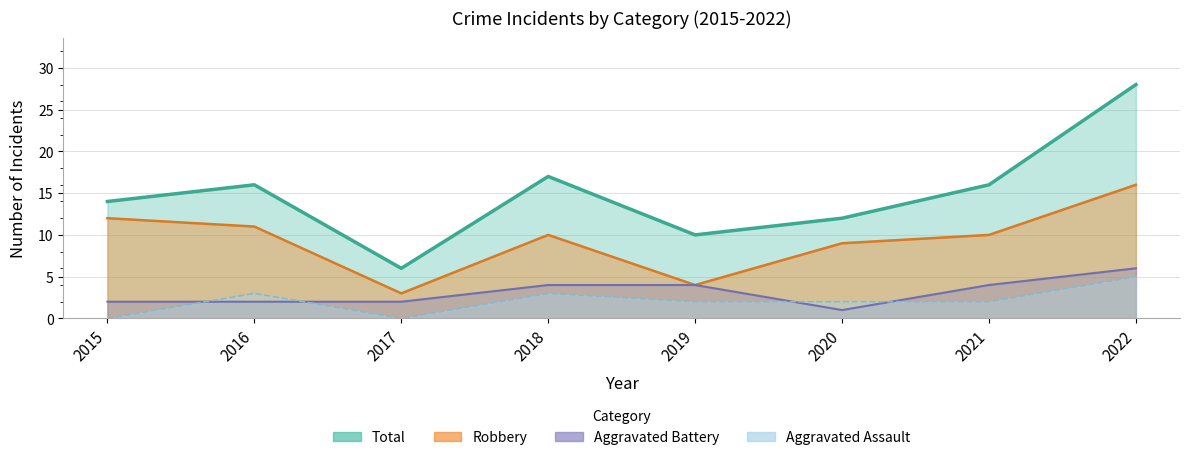

What is the total value across all series at 2015?

28